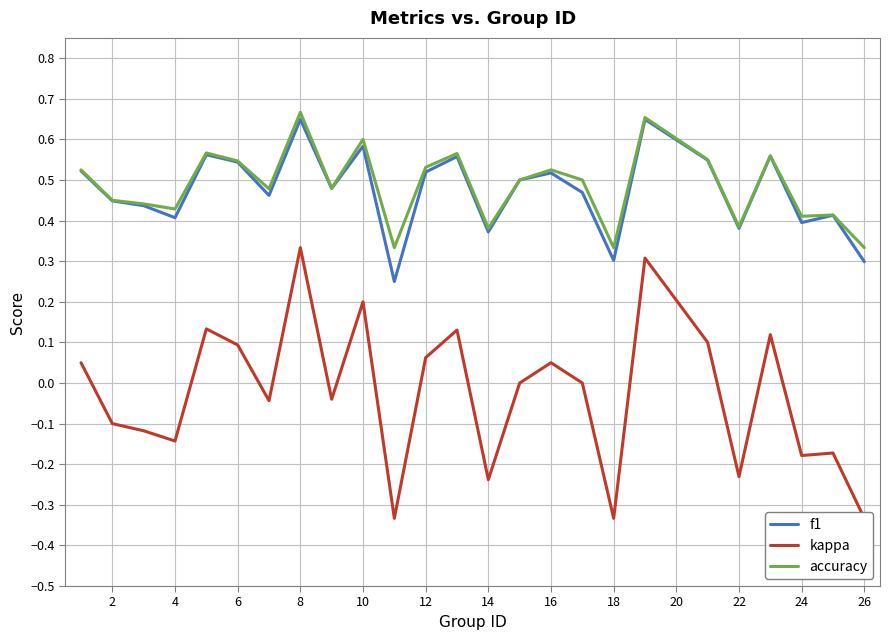

True or false: kappa and f1 cross at least once.

False